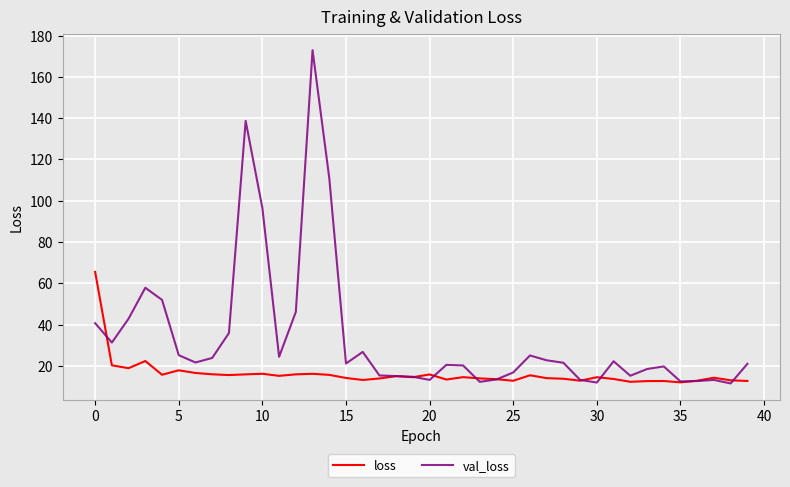

What is the maximum value for loss?

65.5